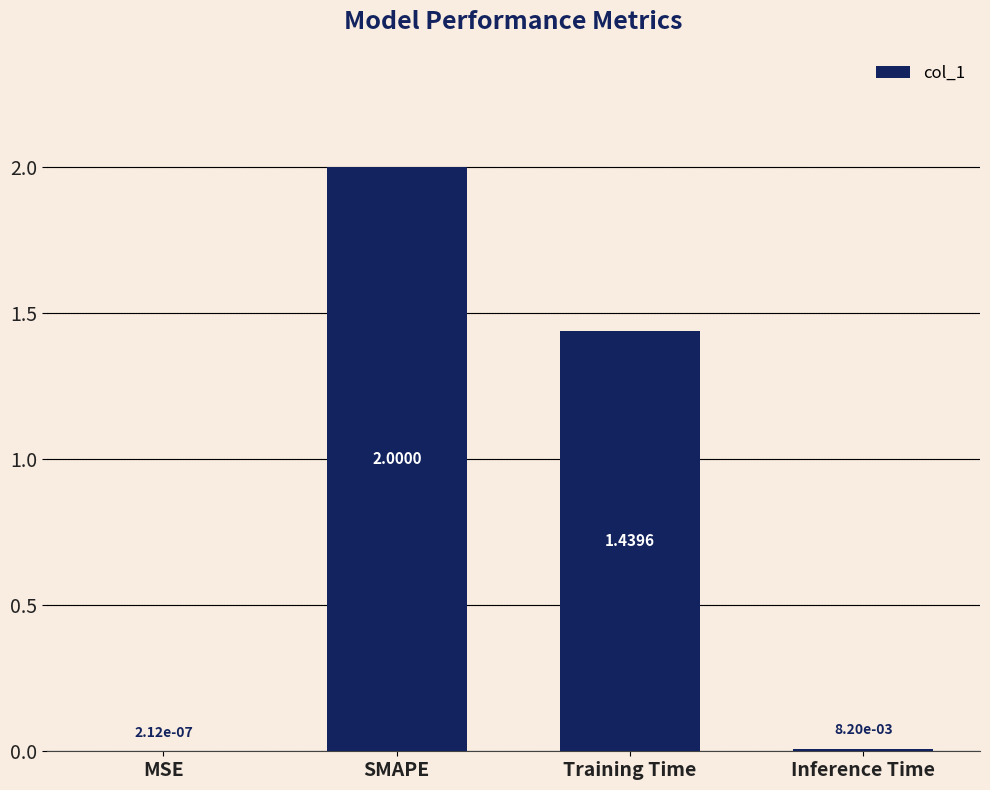

What is the sum of all values?

3.4